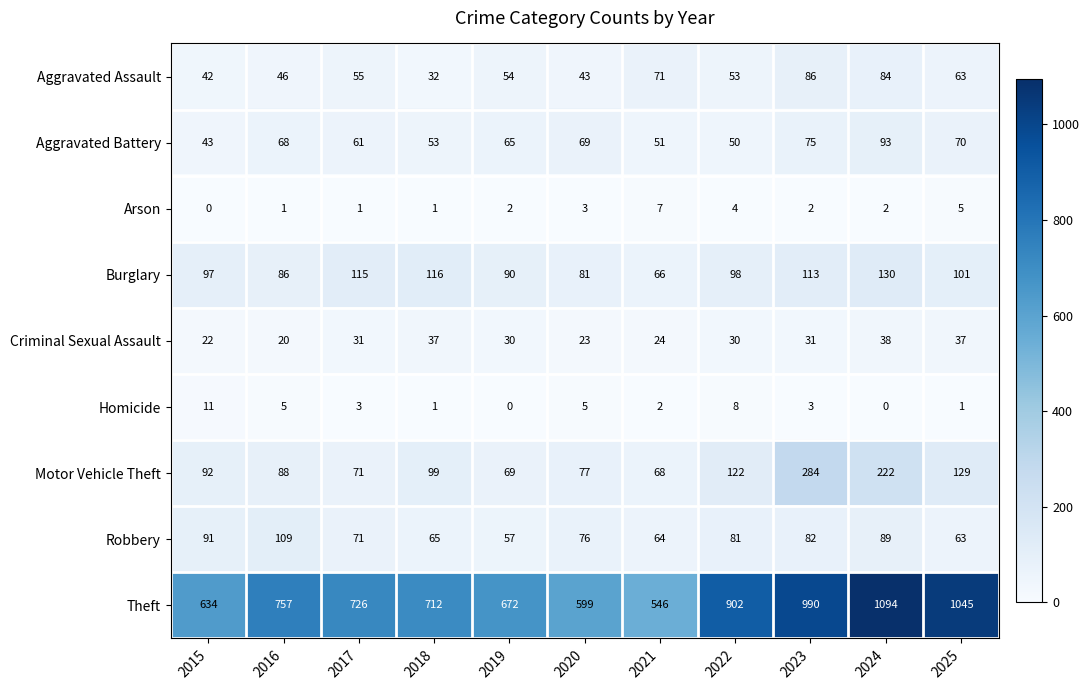

Count the number of data series in this chart.

9